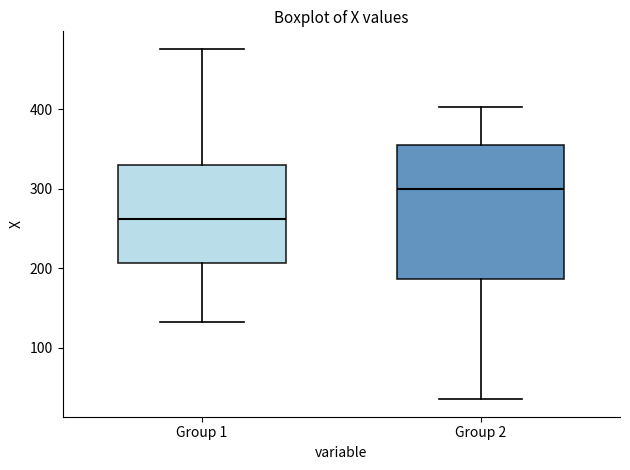

Which box has the highest median line?

Group 2